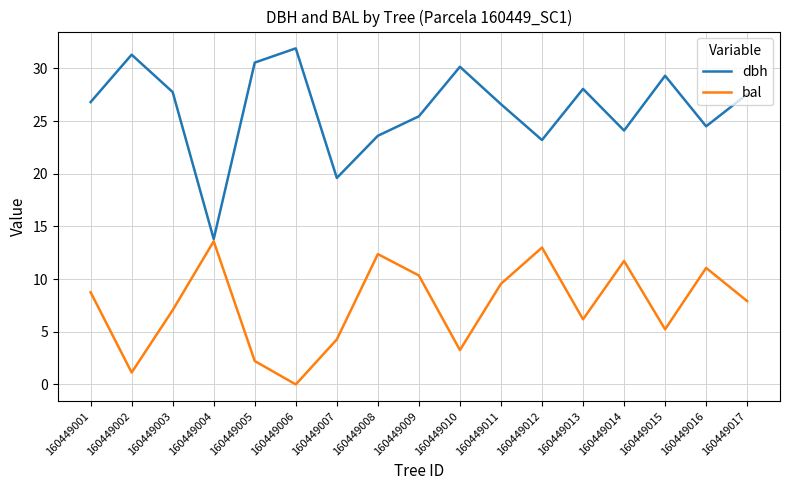

What is the lowest value of the dbh series?

13.8